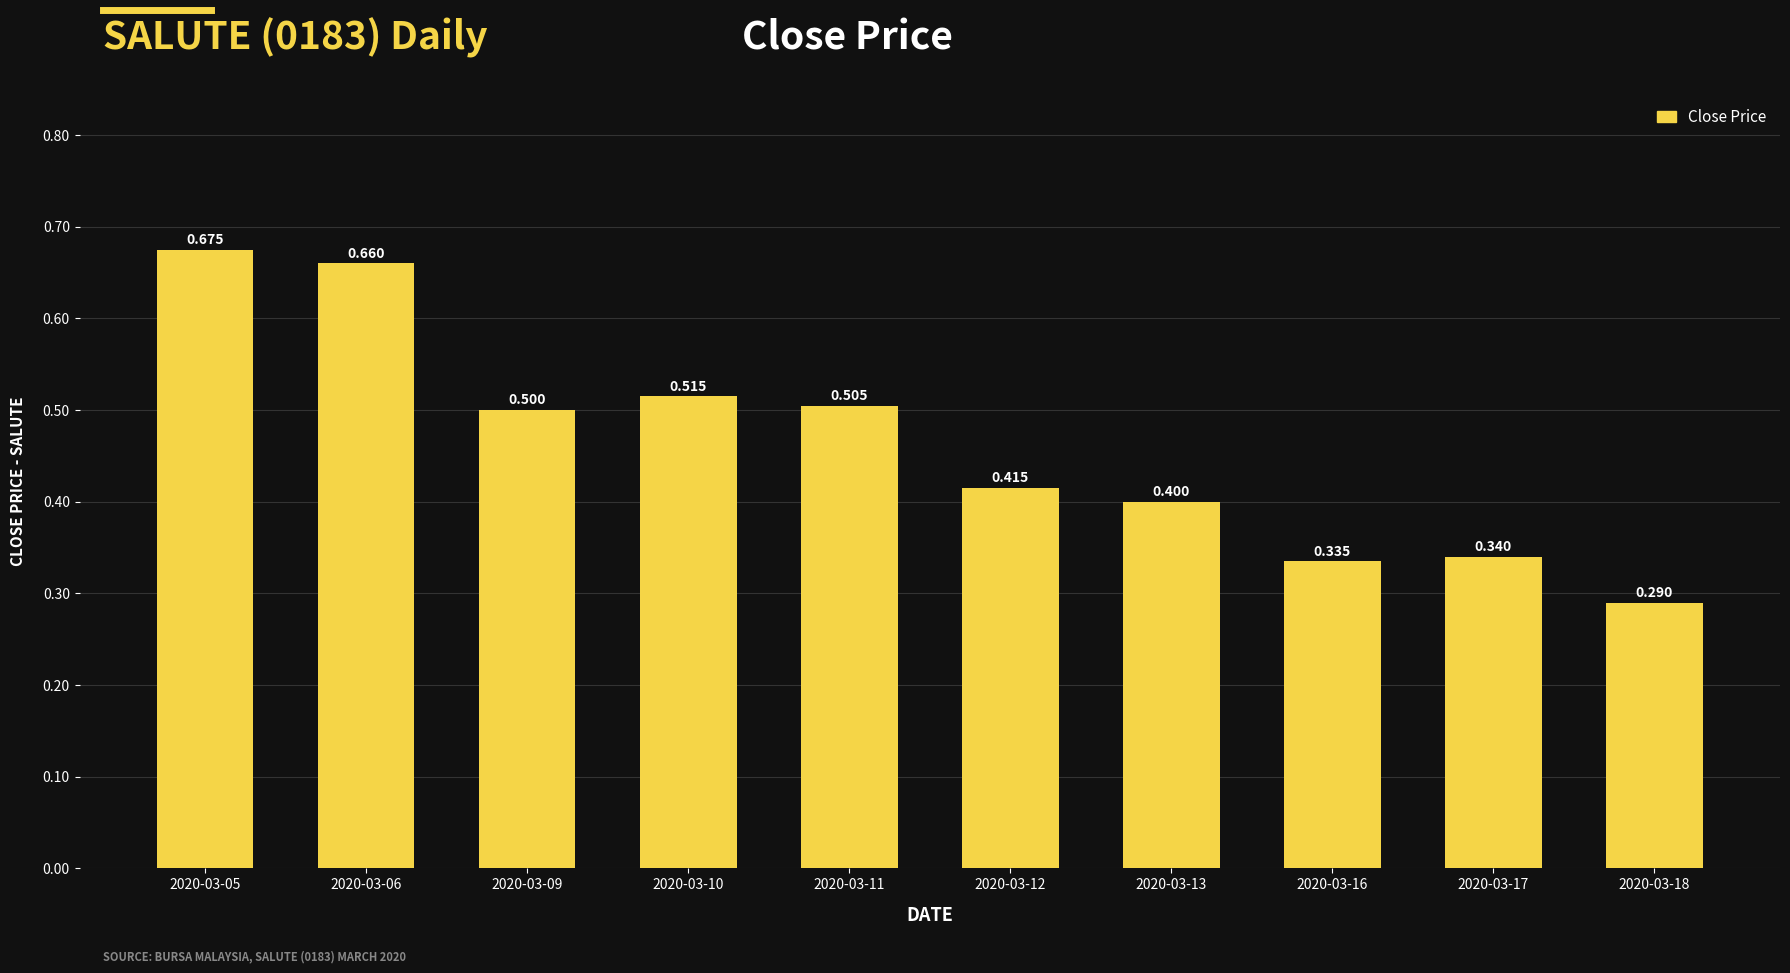

What is the difference between the values at 2020-03-09 and 2020-03-05?

0.2